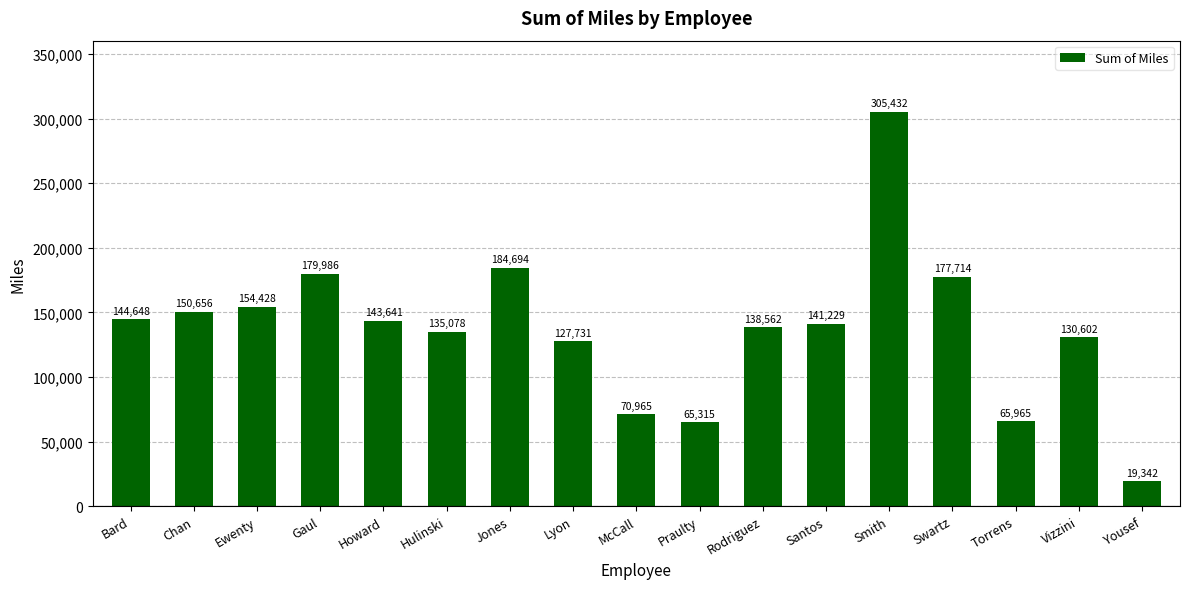

At which category does the chart reach its peak across all series?

Smith